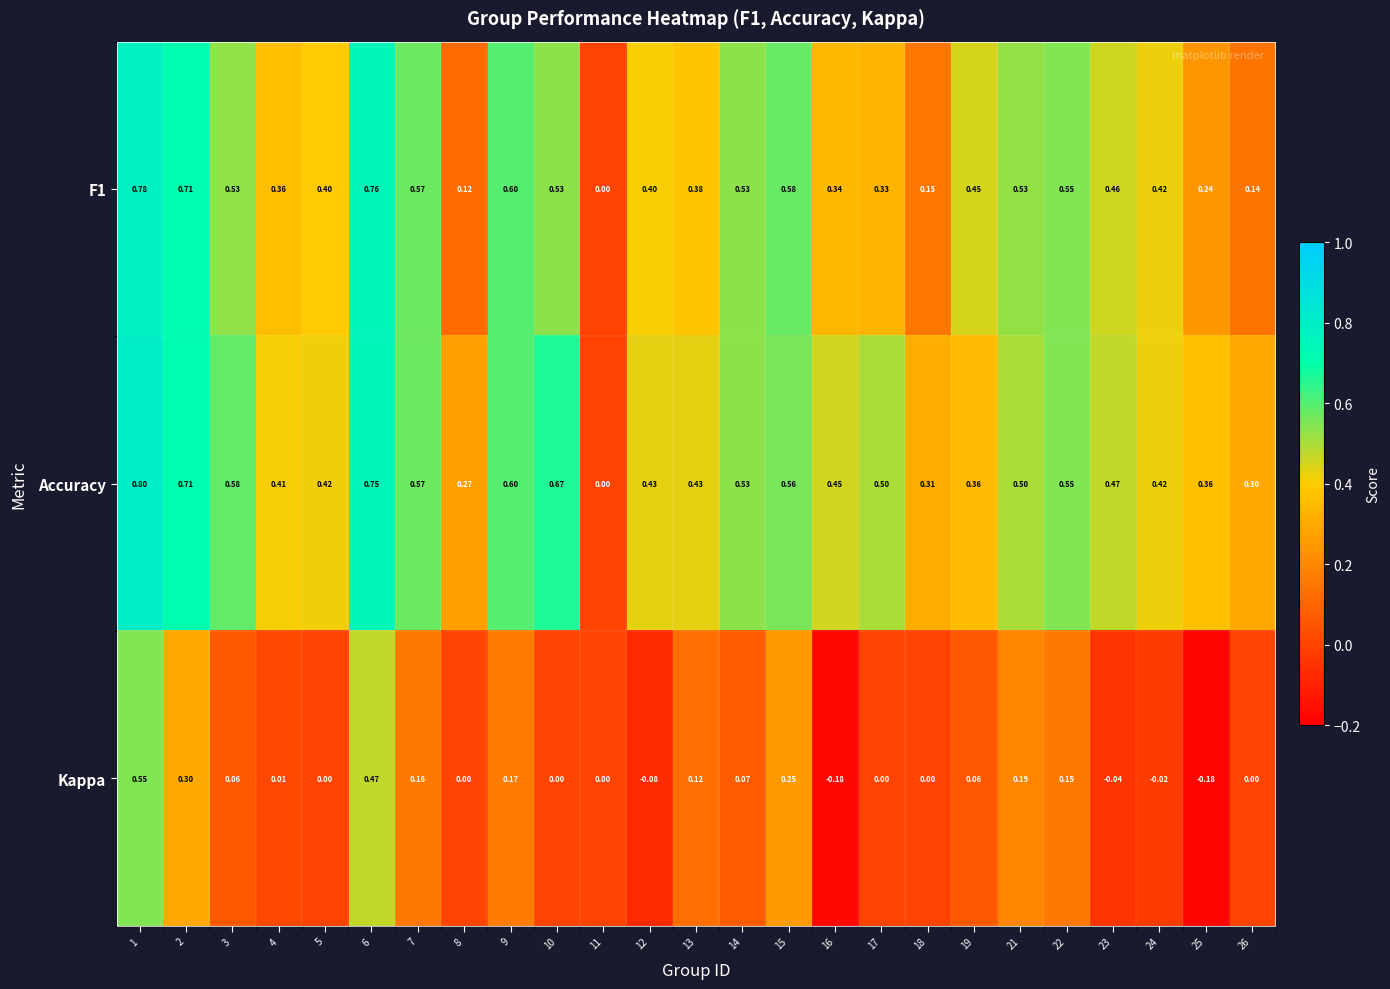

What is the greatest value displayed?

0.8